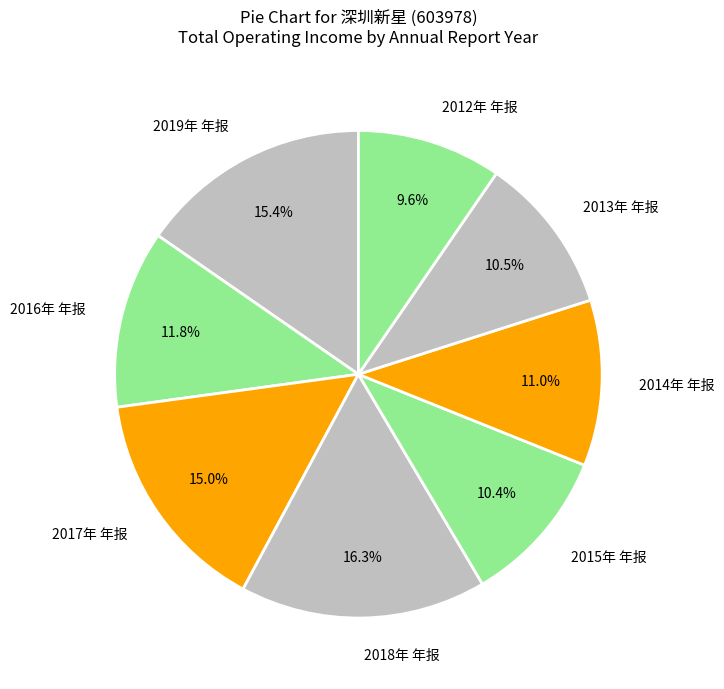

Do 2013年 年报 and 2017年 年报 together represent more than half of the pie?

No